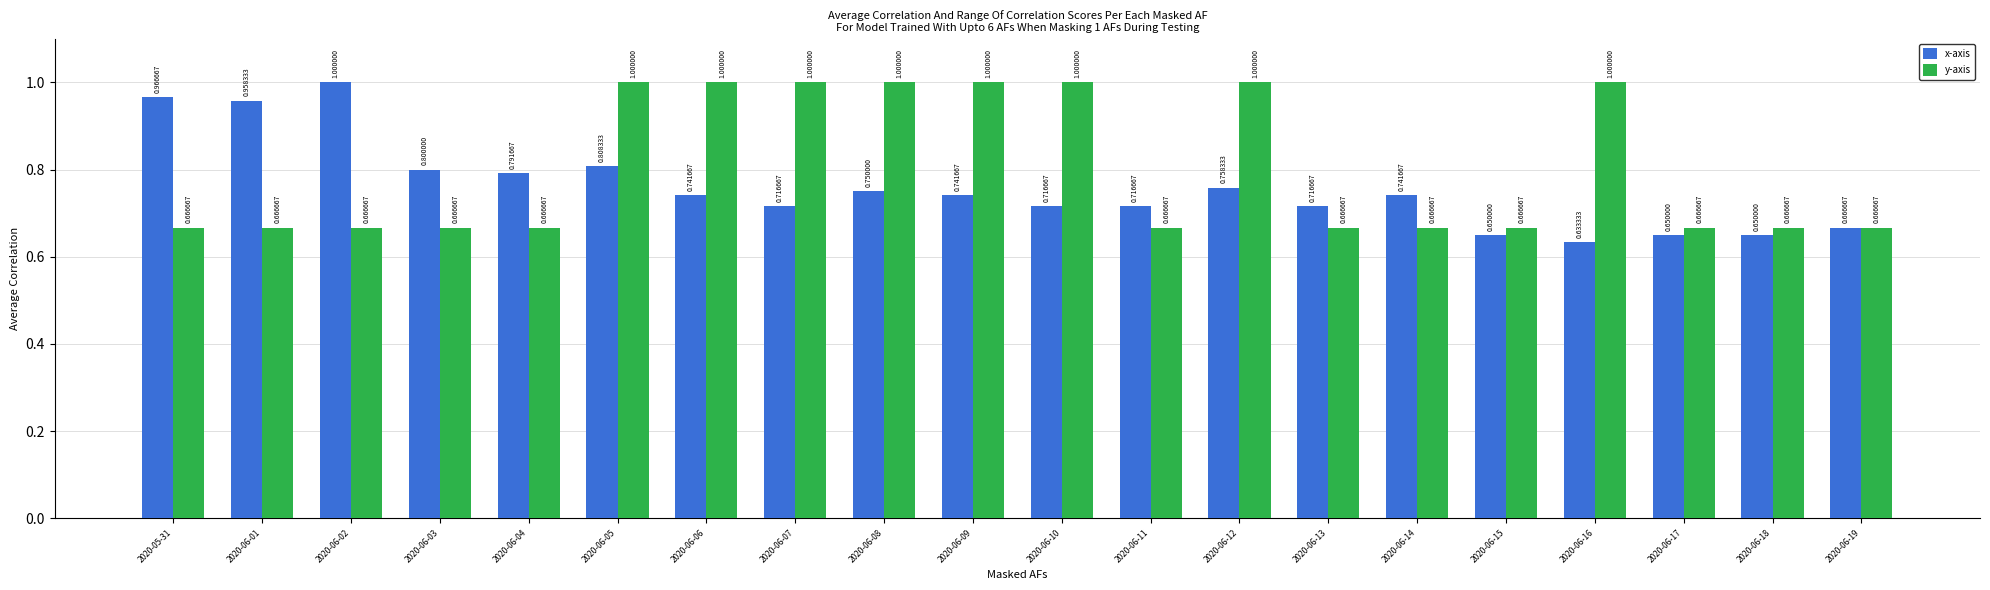

What is the maximum value shown in the chart?

1.0